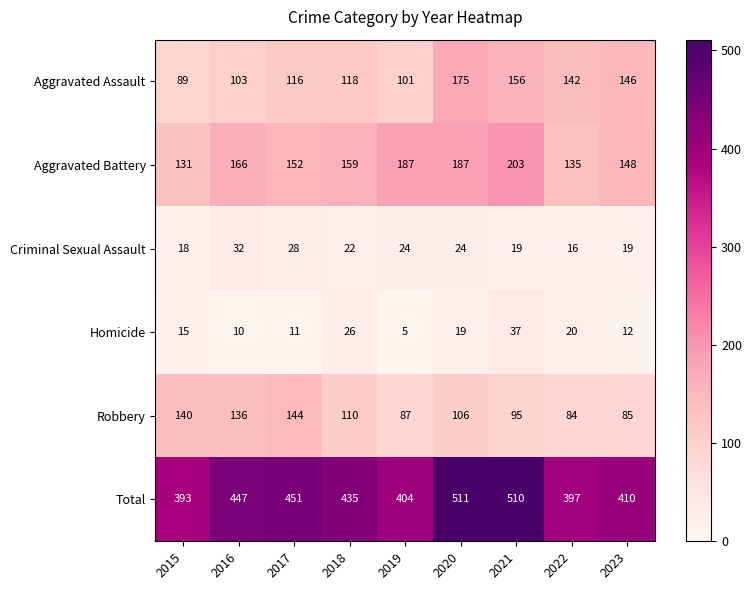

What is the minimum value shown in the chart?

5